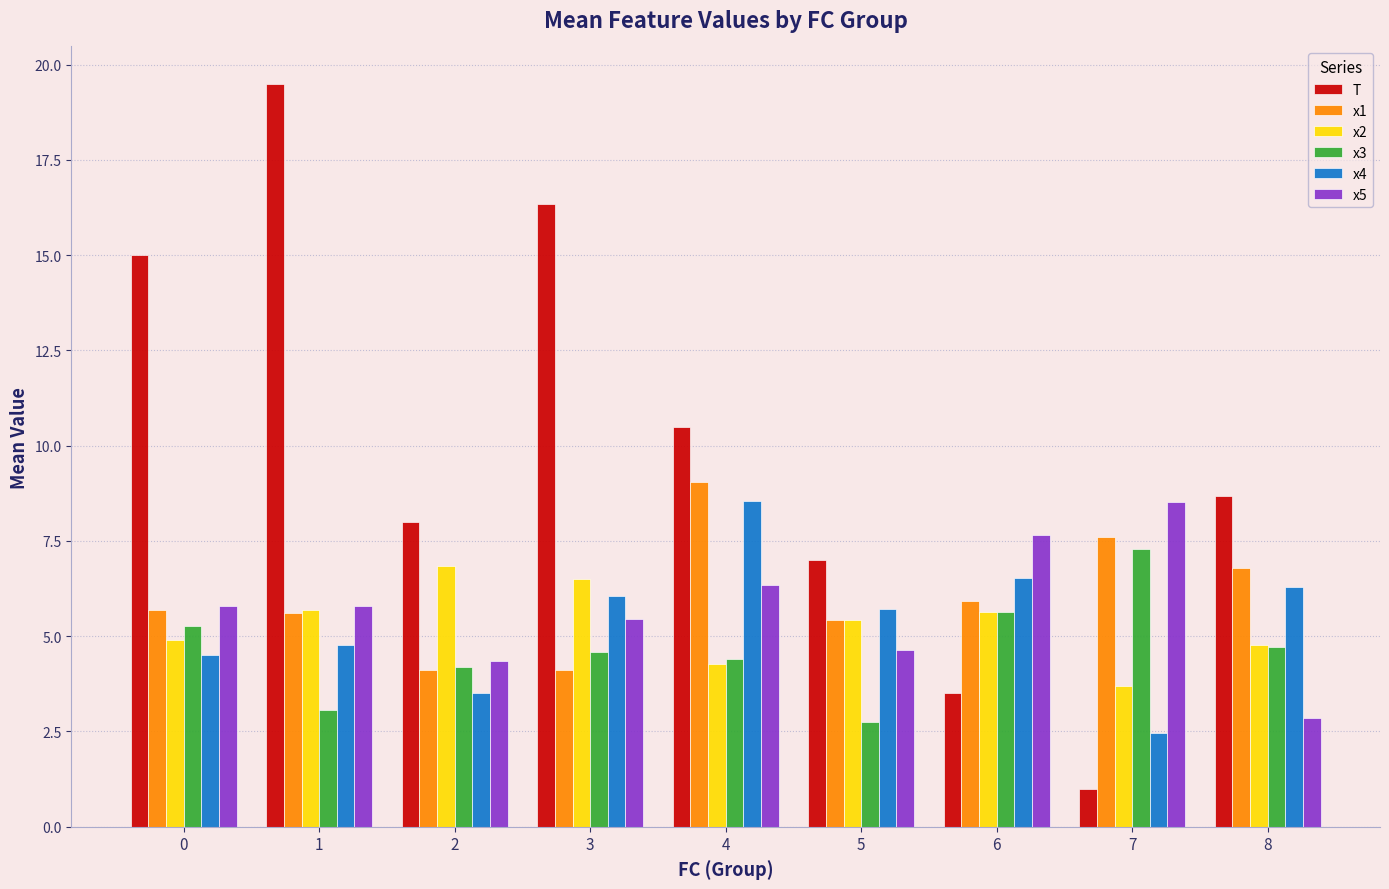

How many distinct data groups are displayed?

6